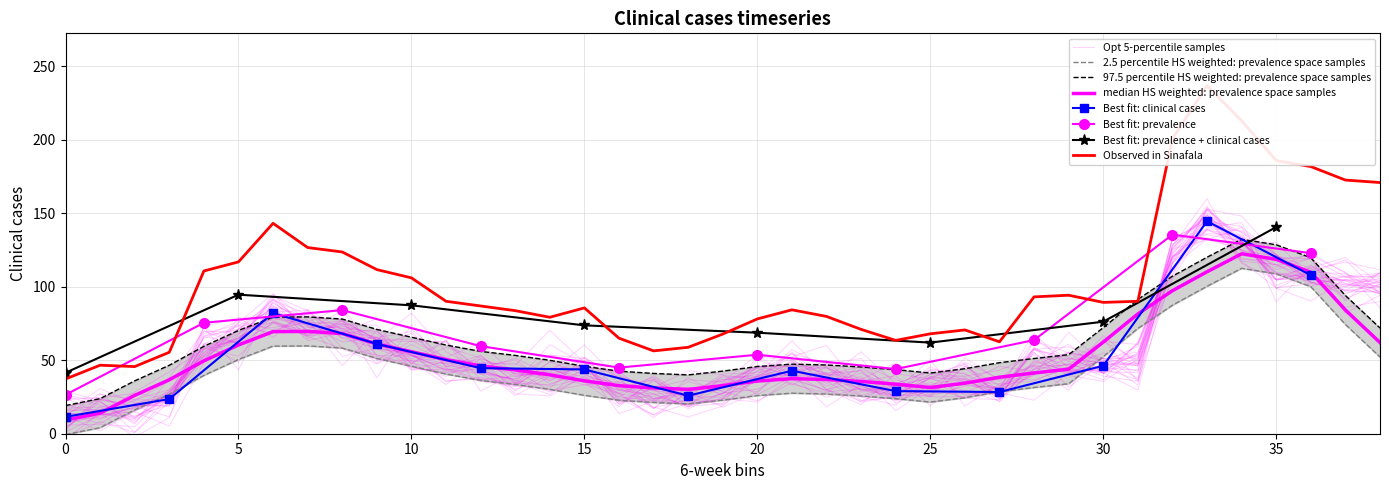

What is the average value?

102.7